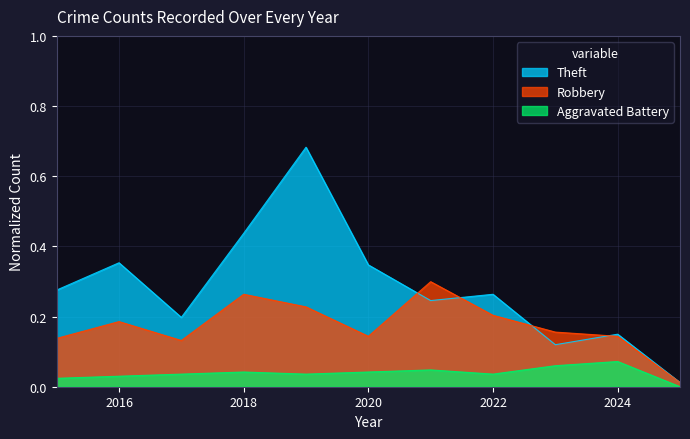

The Robbery series shows 0.0 at 2025. True or false?

True